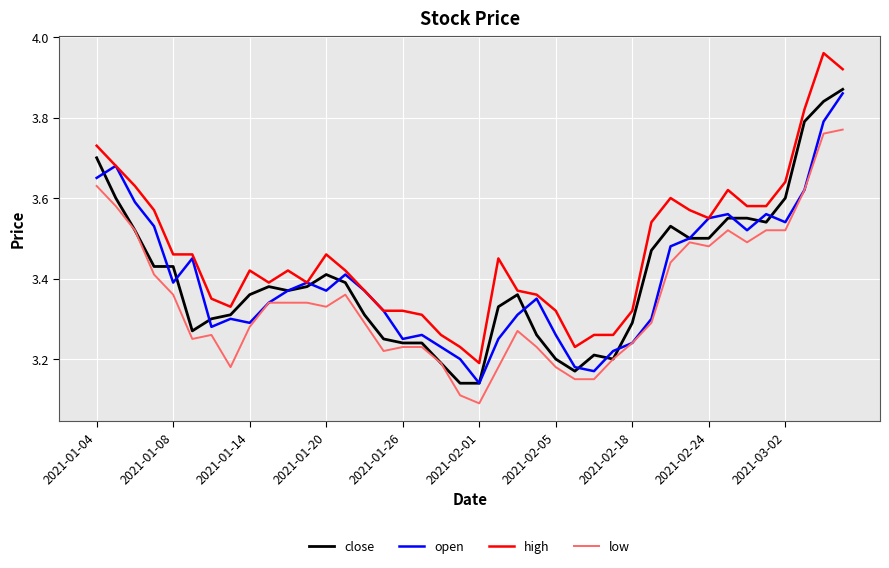

Which series has the largest total across all categories?

high